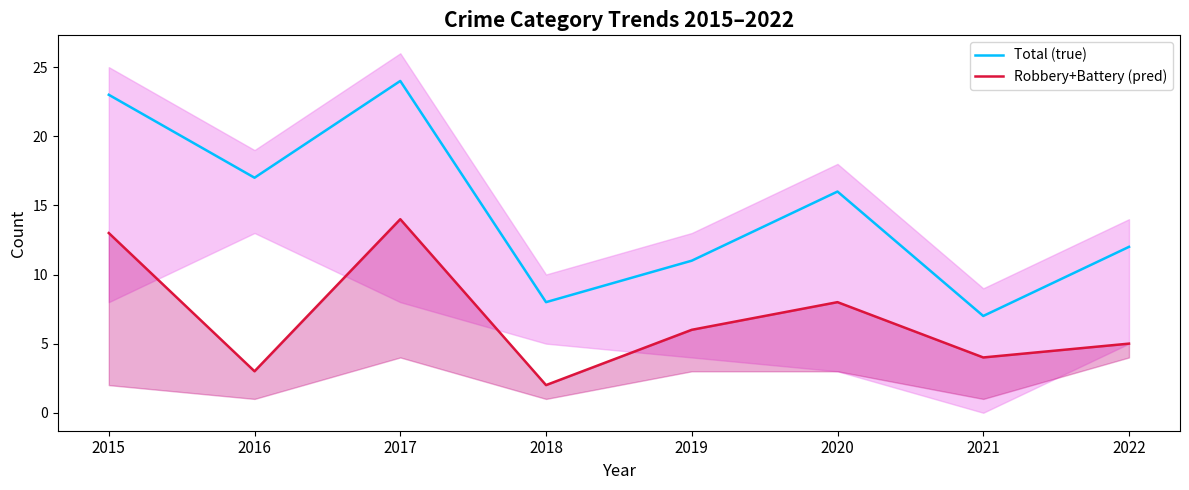

What is the average value of the Robbery+Battery (pred) series?

7